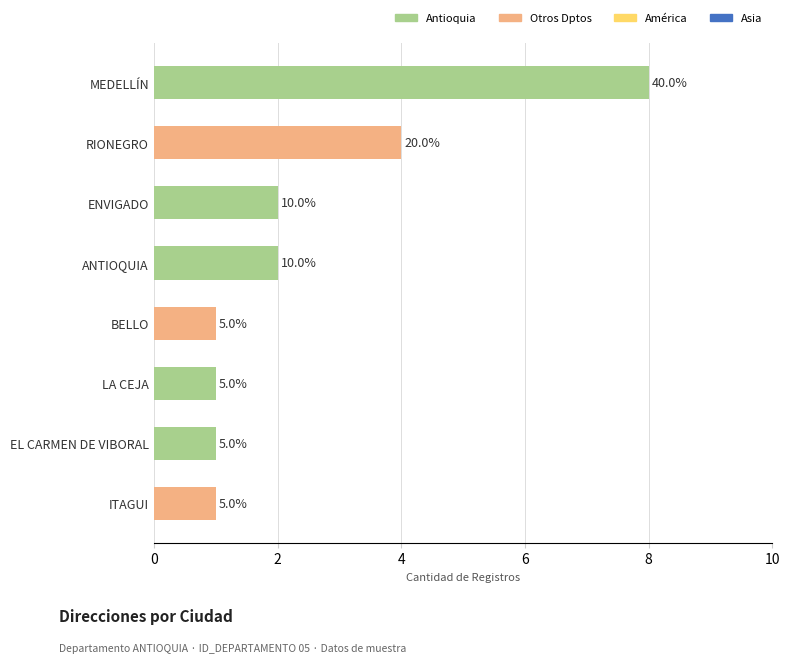

How many bars are there in total?

8